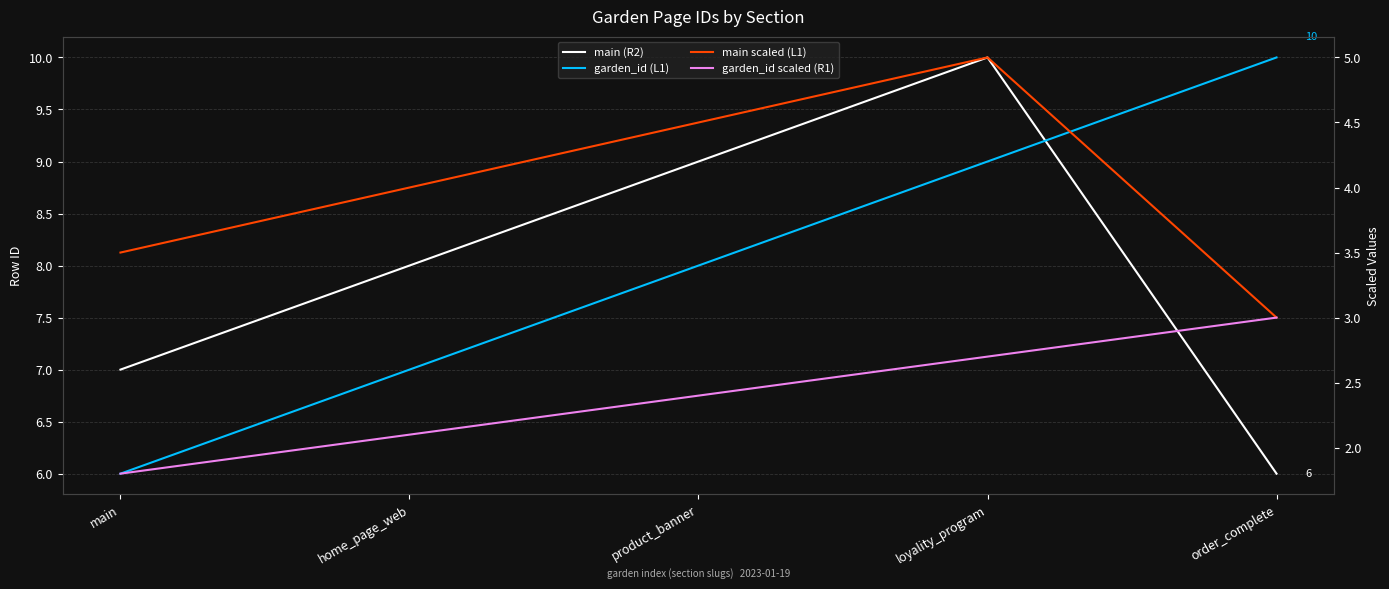

Rank the series at loyality_program from lowest to highest value.

garden_id scaled (R1), main scaled (L1), garden_id (L1), main (R2)